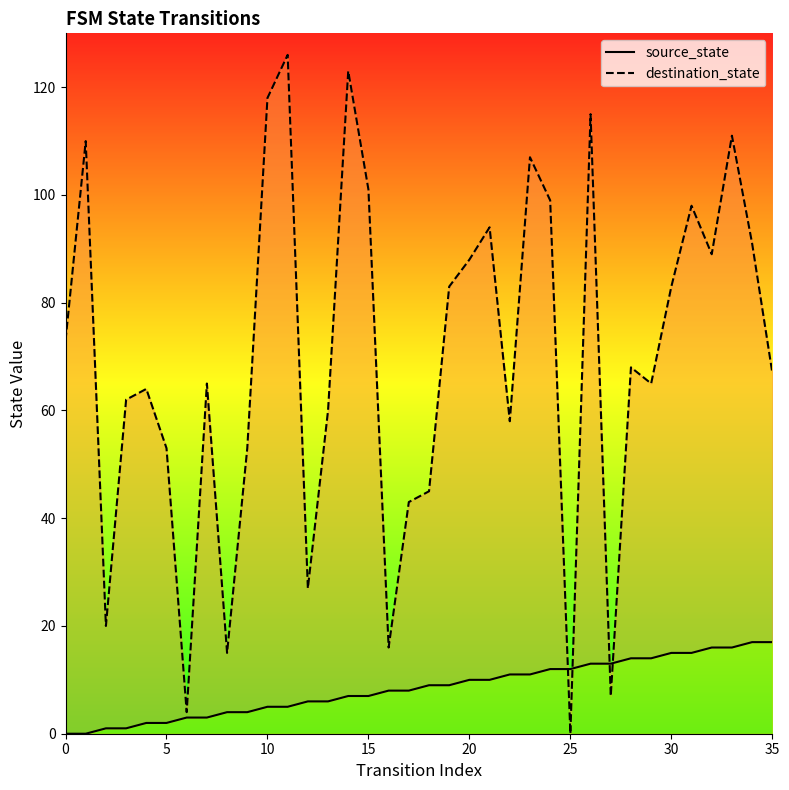

Which series changed the most between 35 and 16?

destination_state